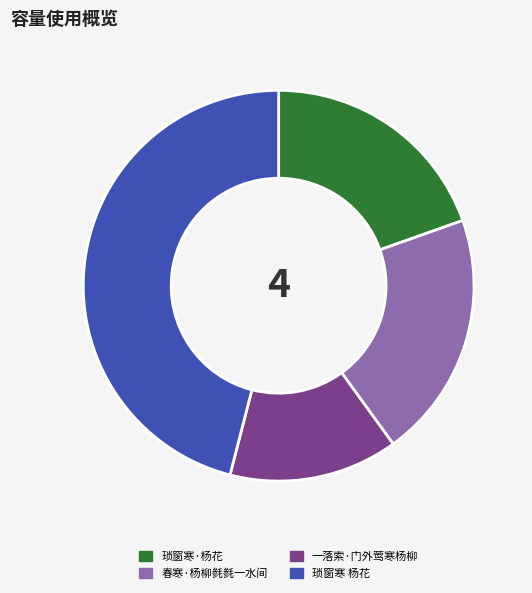

Approximately how many times larger is the value at 琐窗寒 杨花 compared to 一落索·门外莺寒杨柳?

3.3